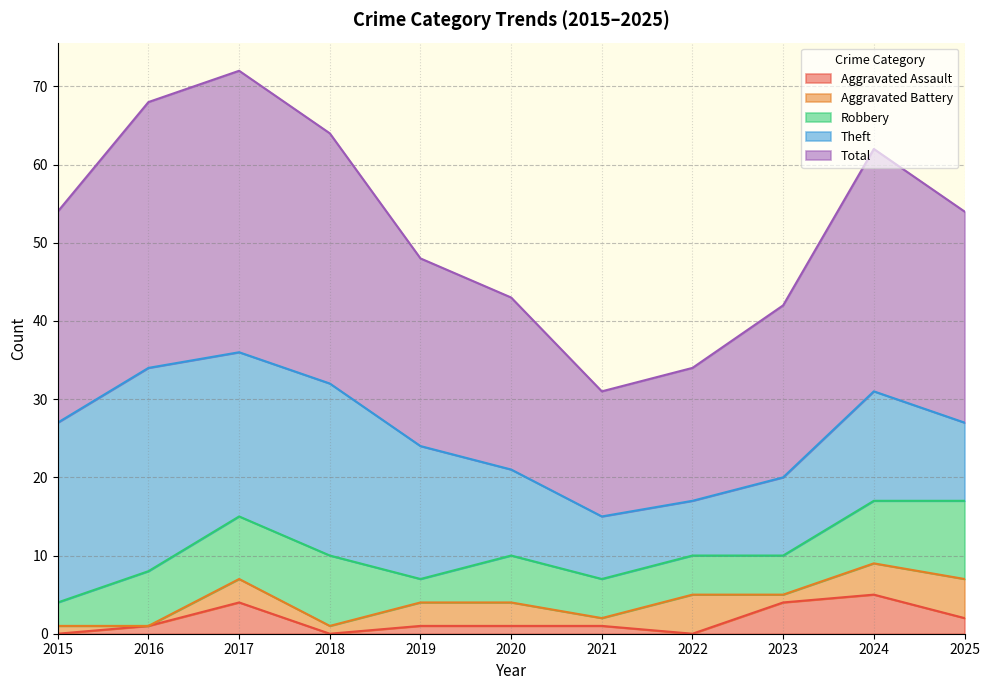

What is the value of the Theft point at the 4th from the left?

22